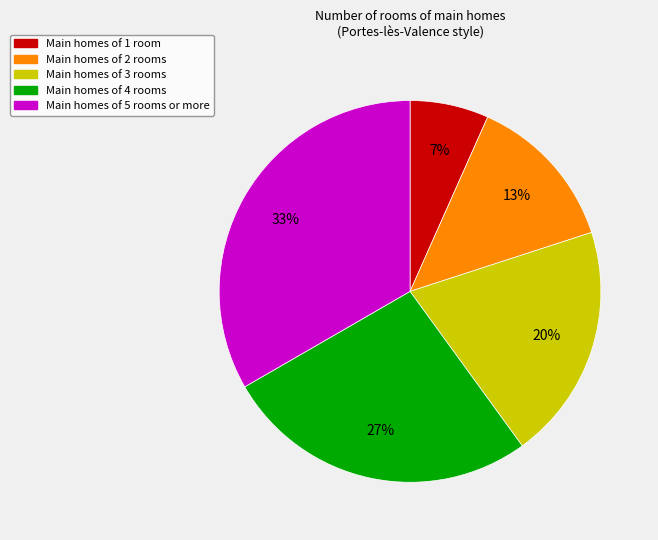

To the nearest percent, what is the average slice percentage?

20%